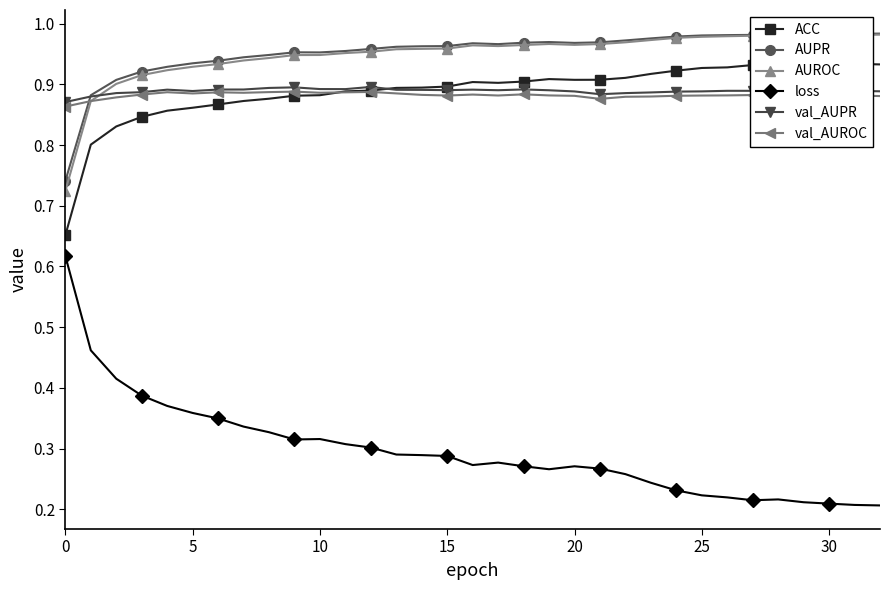

At which category does the chart reach its peak across all series?

32